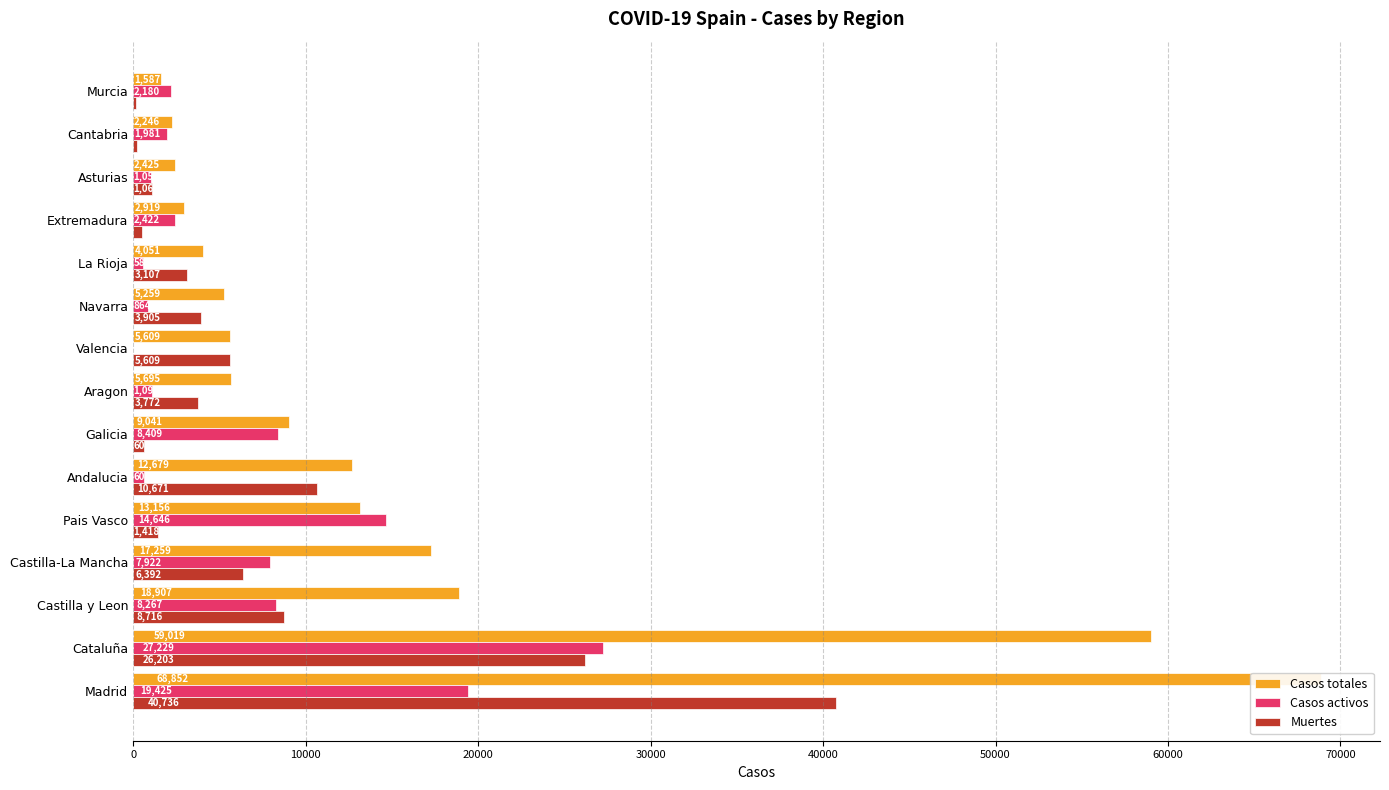

The Casos activos series shows 7965 at Cataluña. True or false?

False